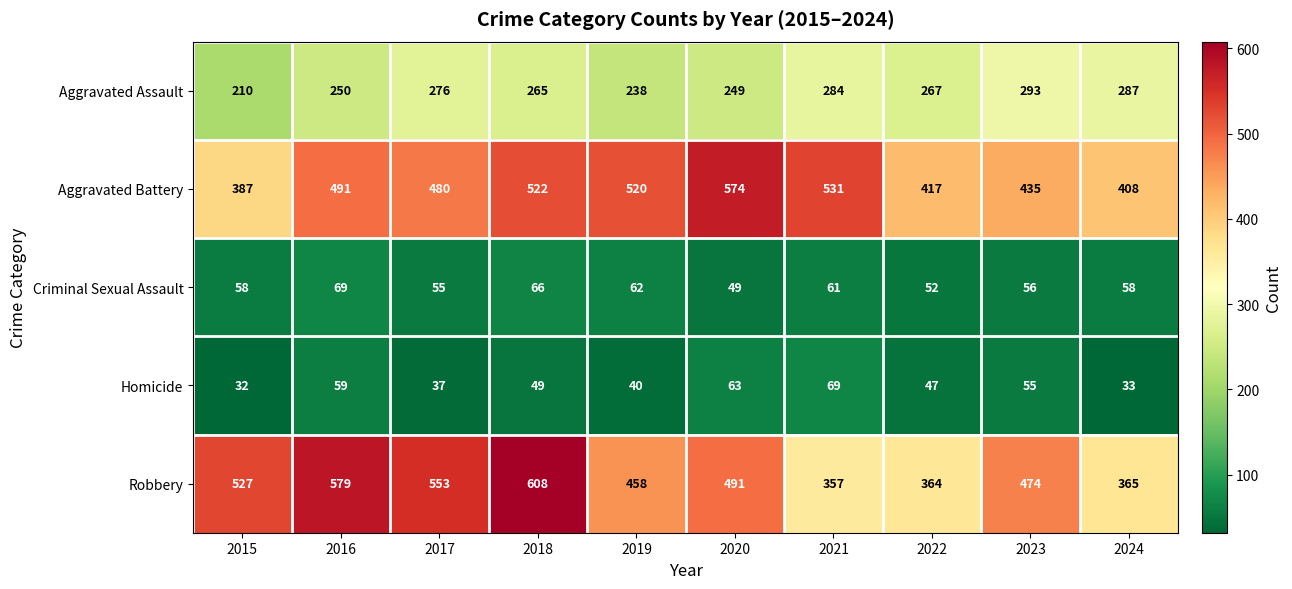

Between 2016 and 2020, which series saw the biggest shift?

Robbery